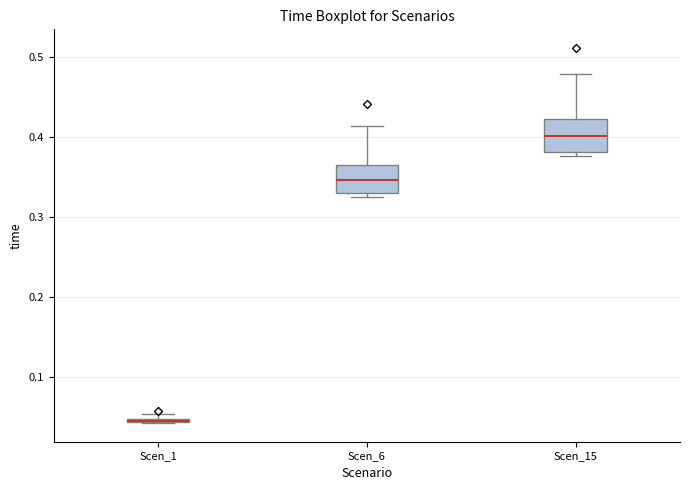

Which box's median line is the lowest?

Scen_1